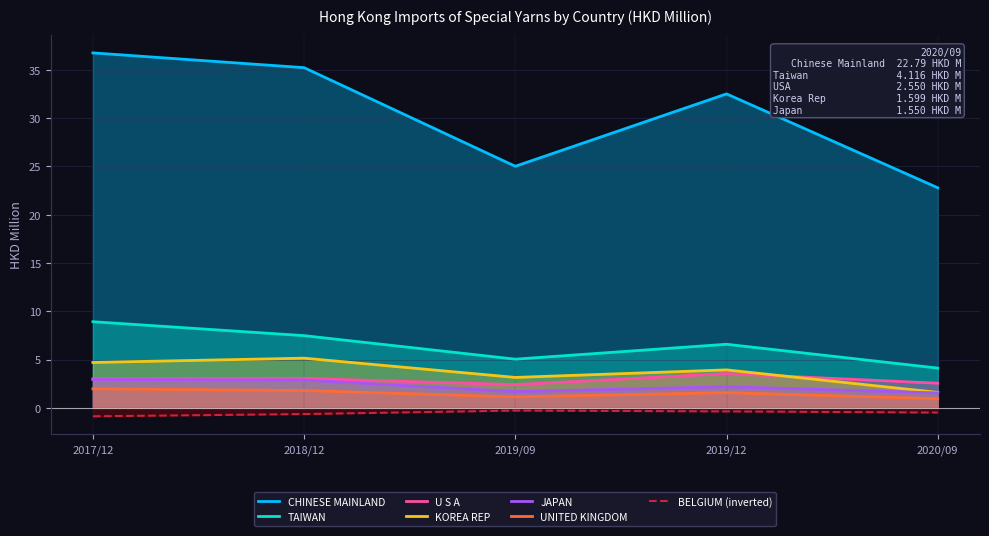

True or false: BELGIUM (inverted) and UNITED KINGDOM cross at least once.

False